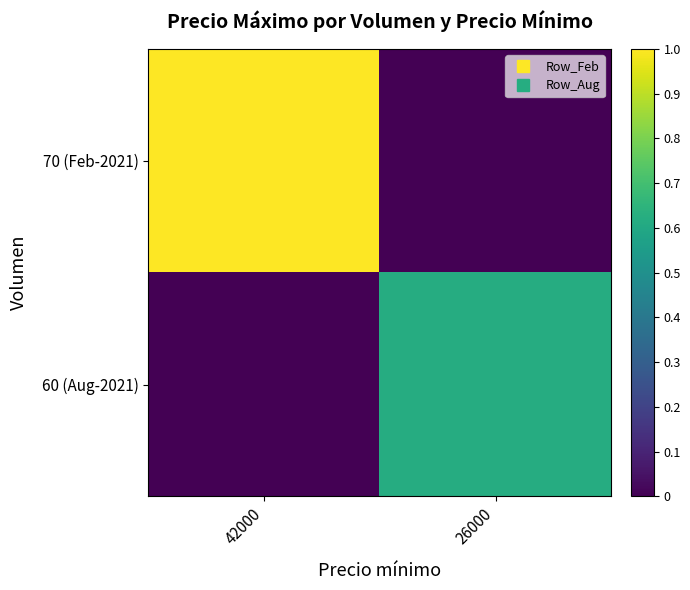

Which has a higher value, 26000 or 42000?

42000